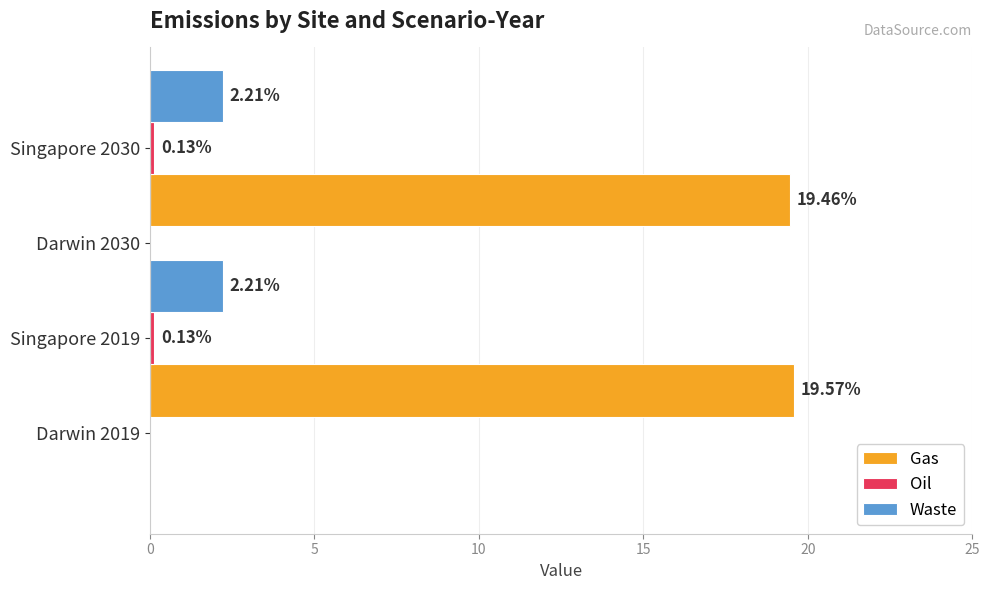

Reading right to left, list all the values displayed in this chart.

Gas: 19.5	0.0	19.6	0.0
Oil: 0.1	0.0	0.1	0.0
Waste: 2.2	0.0	2.2	0.0